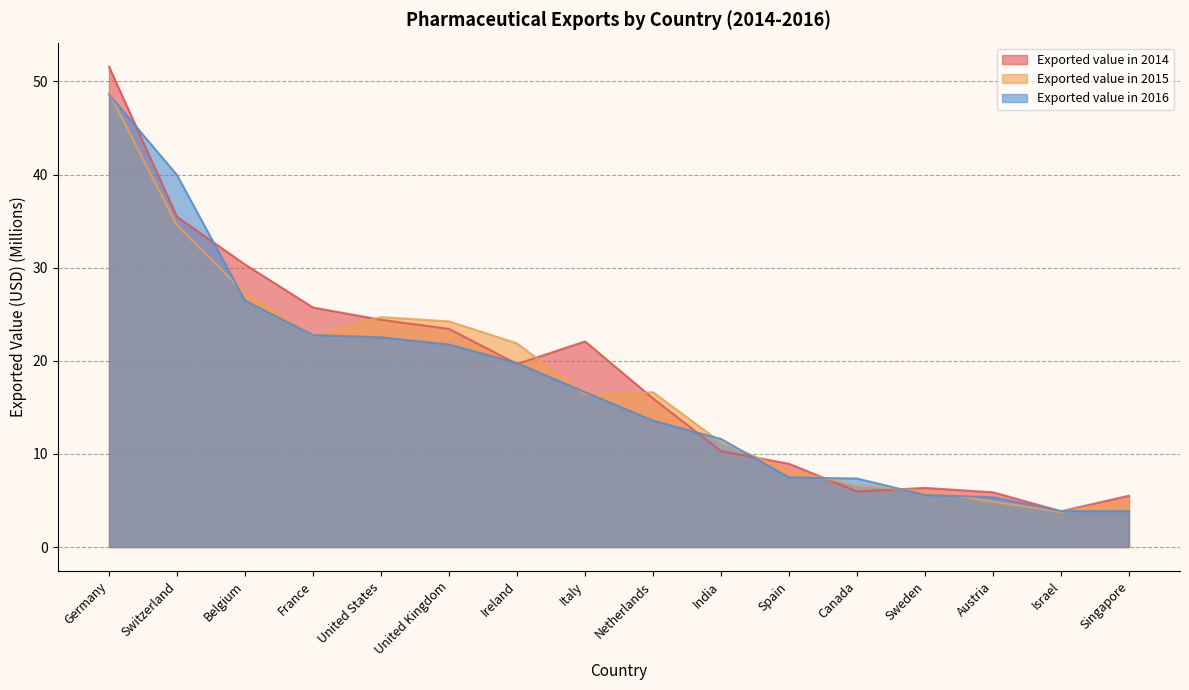

Reading right to left, what are all the values shown in this chart?

Exported value in 2014: 5.5	3.8	5.9	6.4	6.0	8.9	10.3	16.0	22.1	19.7	23.4	24.4	25.7	30.3	35.5	51.6
Exported value in 2015: 5.1	3.8	4.9	6.0	6.6	8.2	11.2	16.6	16.4	21.9	24.2	24.7	22.7	27.3	34.5	48.8
Exported value in 2016: 3.9	3.9	5.3	5.6	7.4	7.5	11.6	13.6	16.6	19.8	21.8	22.5	22.8	26.5	39.9	48.6